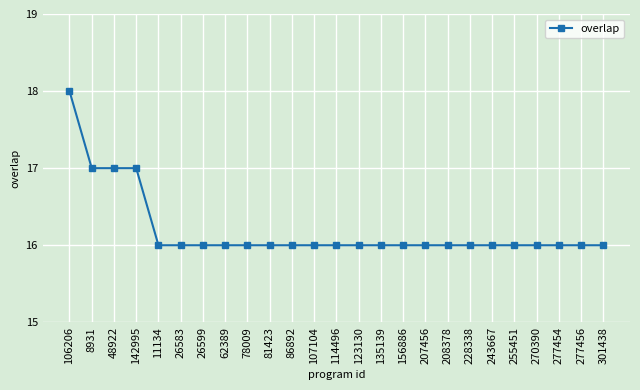

What is the sum of all values?

405